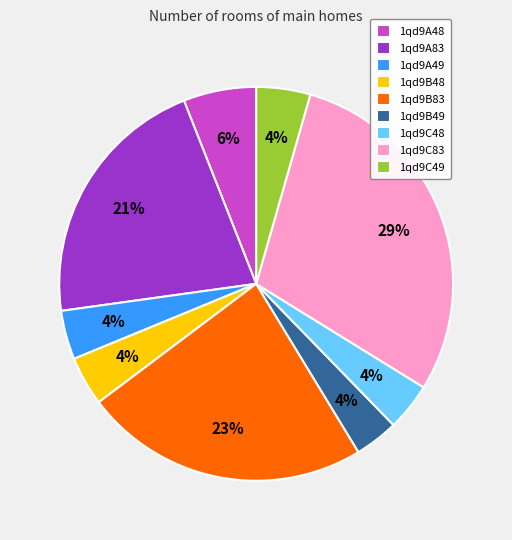

To the nearest percent, what percentage of the pie is 1qd9B48?

4%